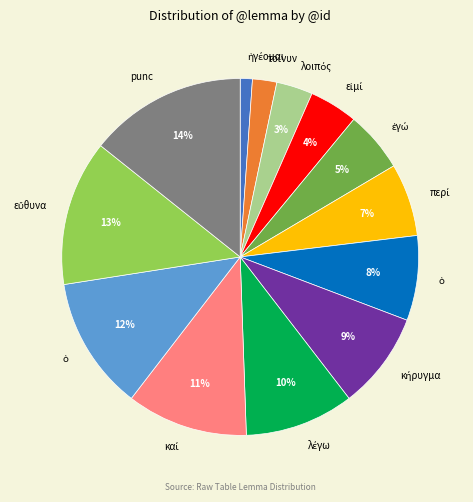

How many segments does this pie chart have?

13